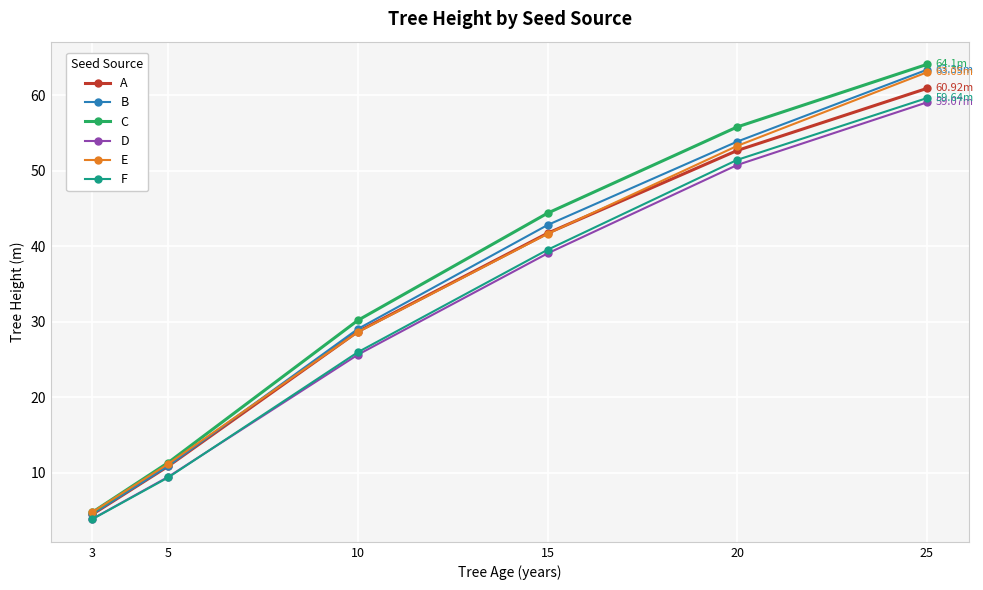

True or false: D has more than 0 points higher than both neighbors.

False